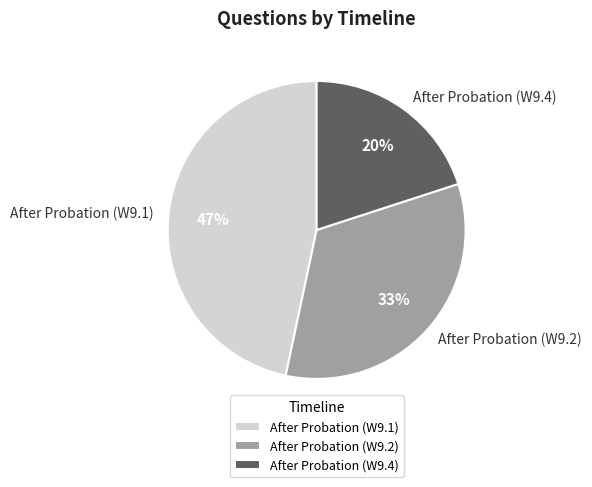

Is it true that After Probation (W9.2) is 33% of the pie?

True